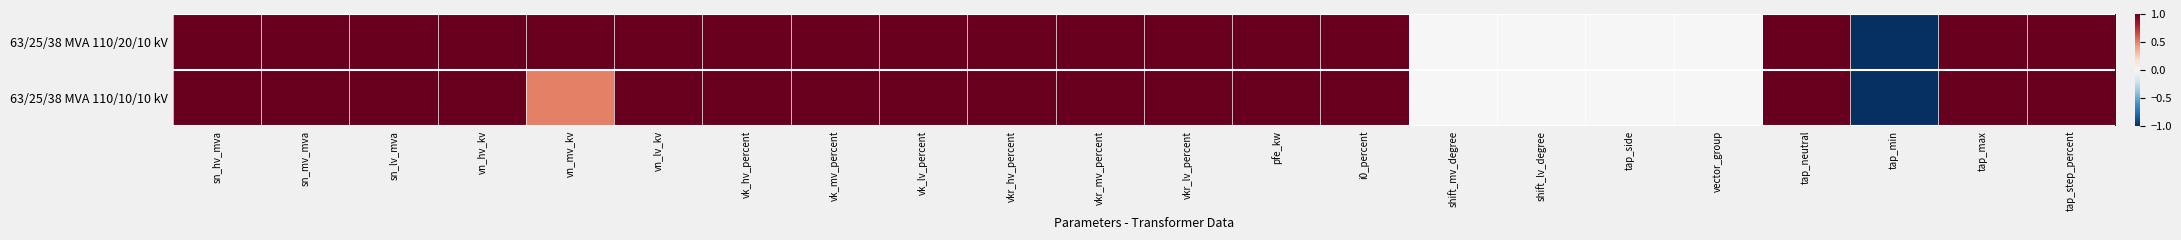

Rank the series by their average value, from highest to lowest.

63/25/38 MVA 110/20/10 kV, 63/25/38 MVA 110/10/10 kV